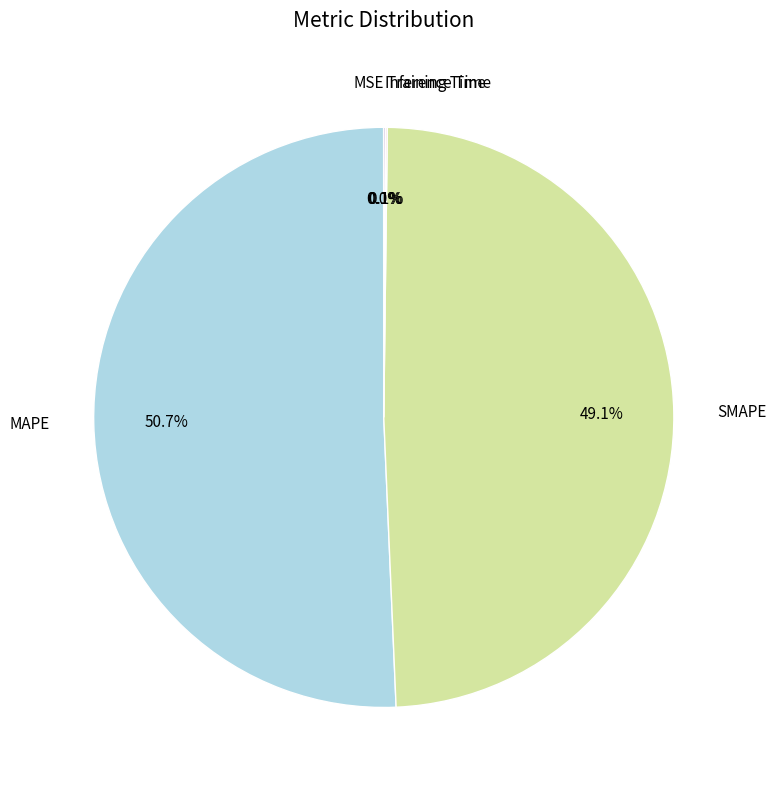

Is there a majority slice in this chart?

Yes